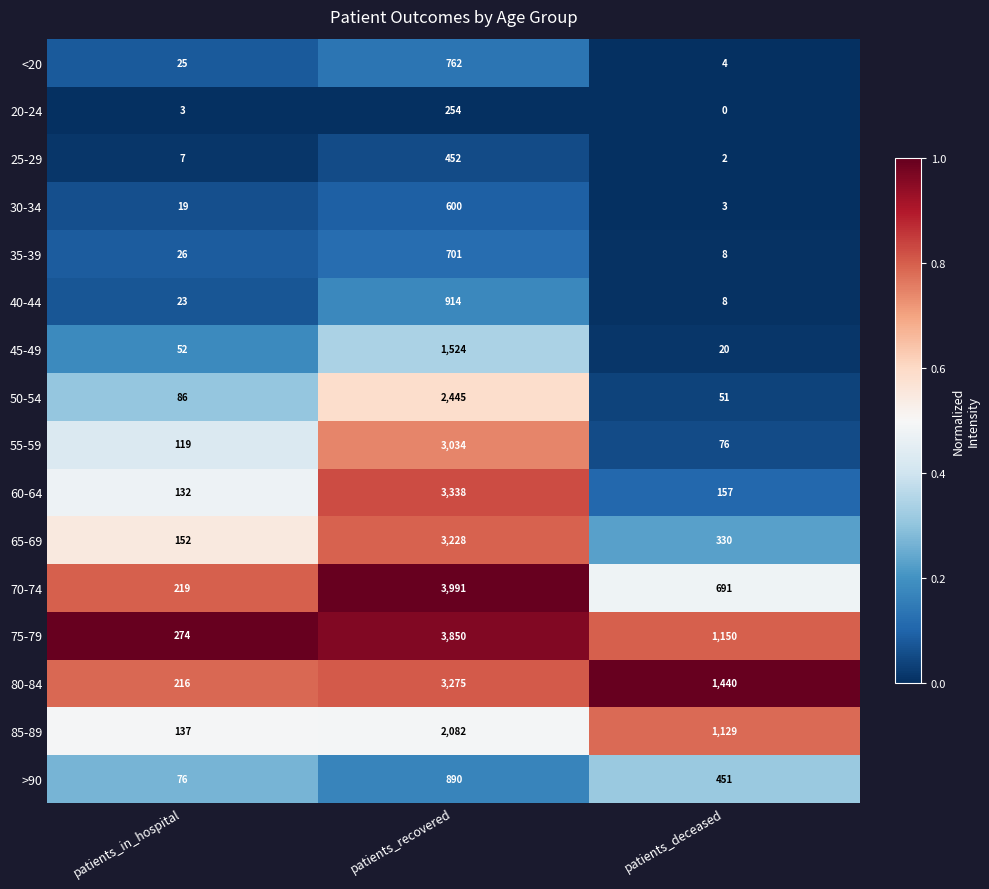

At patients_recovered, list the series in order from largest to smallest.

70-74, 75-79, 60-64, 80-84, 65-69, 55-59, 50-54, 85-89, 45-49, 40-44, >90, <20, 35-39, 30-34, 25-29, 20-24